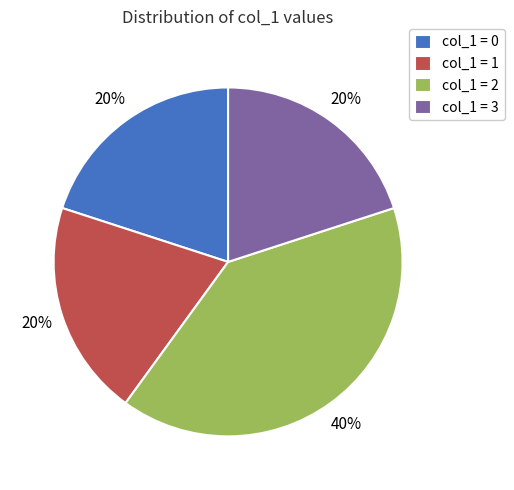

Is the sum of col_1 = 2 and col_1 = 0 greater than half?

Yes